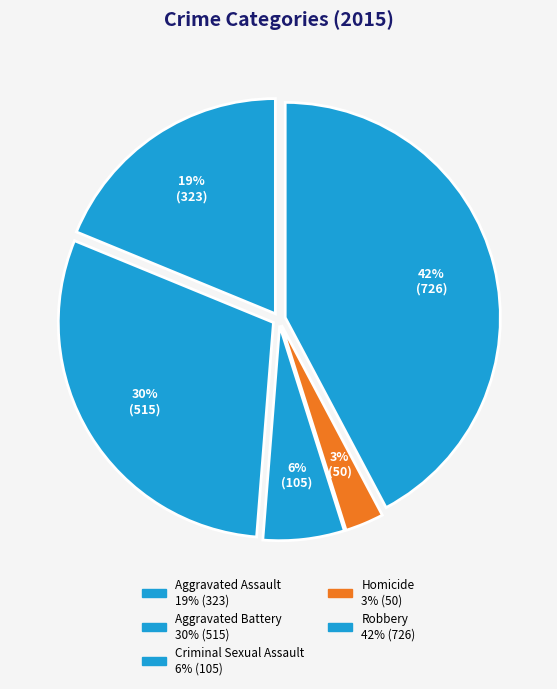

What percentage is the Homicide slice, to the nearest percent?

3%